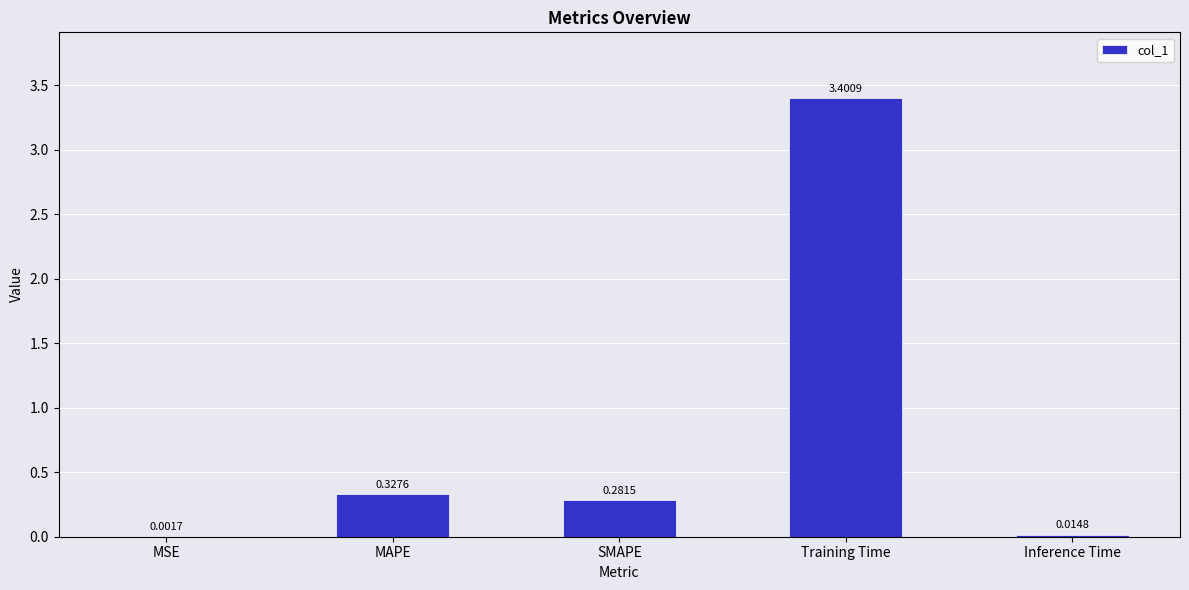

What is the sum of the values at MAPE and Training Time?

3.7